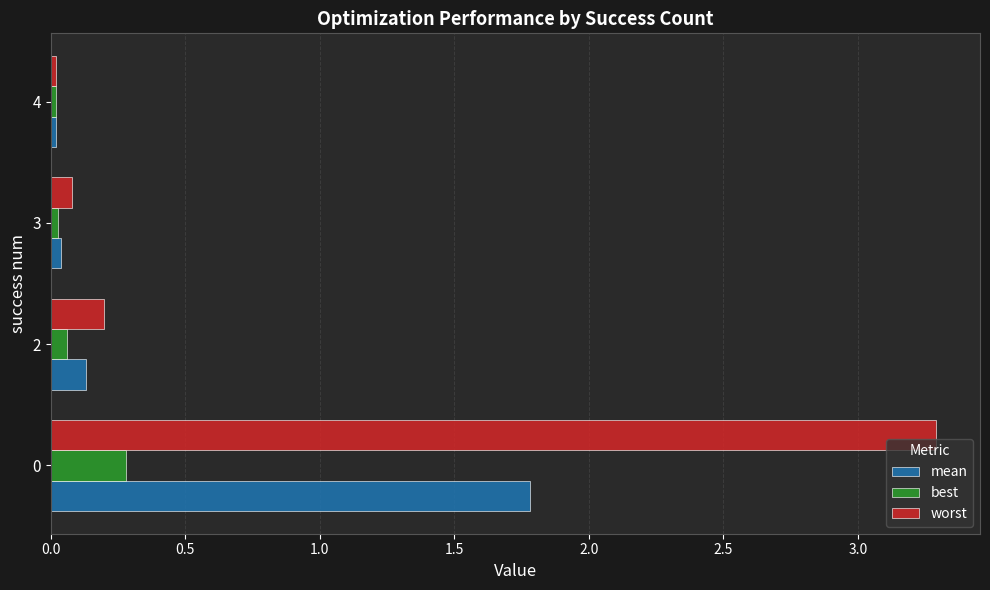

List the series in order of their peak value, highest first.

worst, mean, best